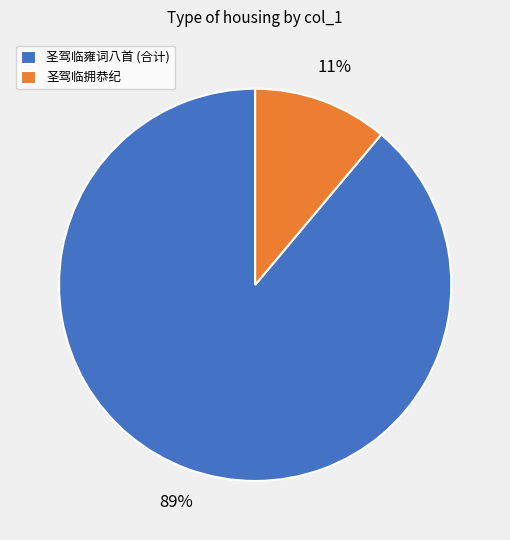

Which category has the smallest portion of the pie?

圣驾临拥恭纪